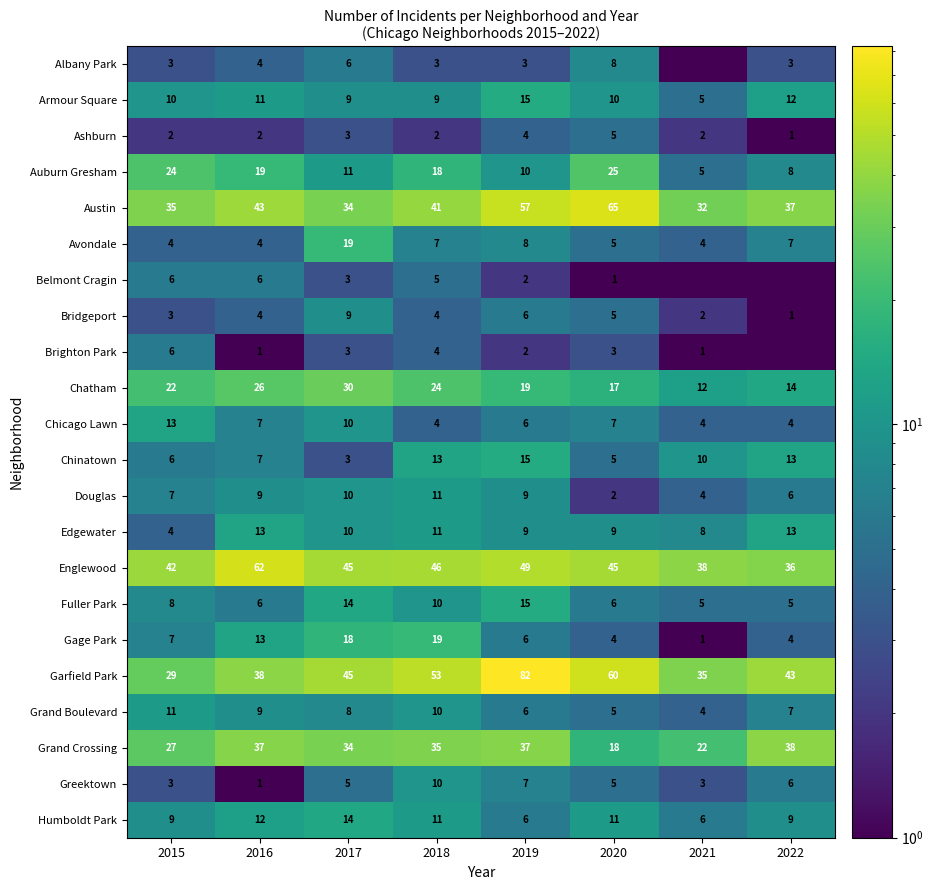

Between 2018 and 2019, which series saw the biggest shift?

Garfield Park